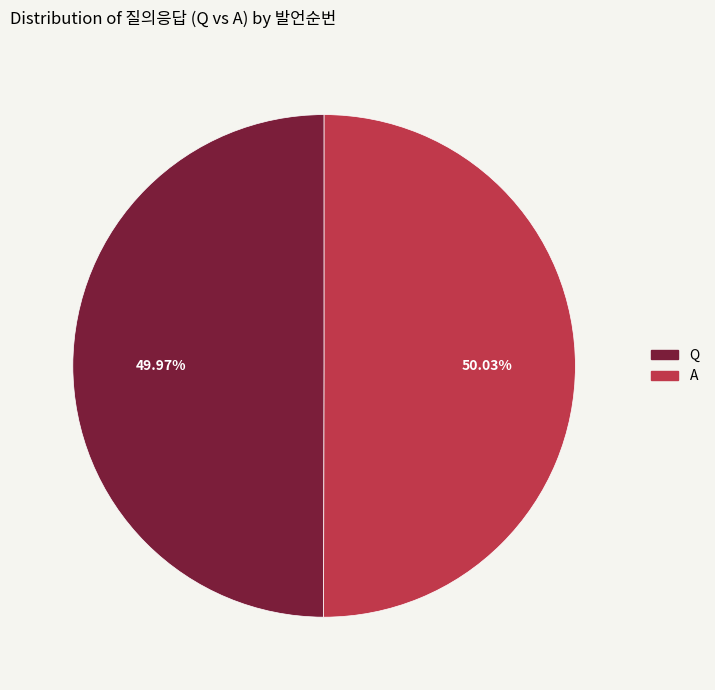

To the nearest percent, what portion does Q represent?

50%